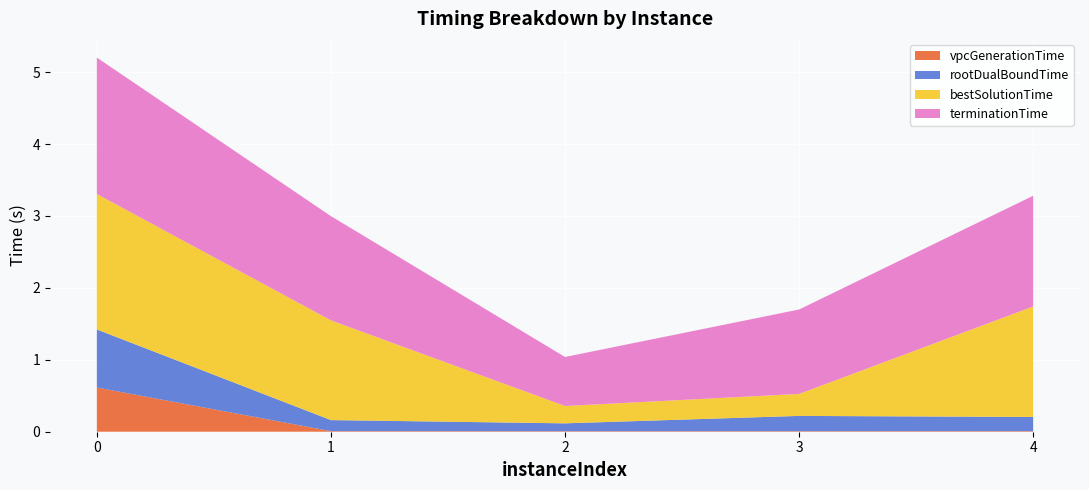

Reading left to right, extract all data points from this chart.

vpcGenerationTime: 0.6	0.0	0.0	0.0	0.0
rootDualBoundTime: 0.8	0.2	0.1	0.2	0.2
bestSolutionTime: 1.9	1.4	0.2	0.3	1.5
terminationTime: 1.9	1.4	0.7	1.2	1.5